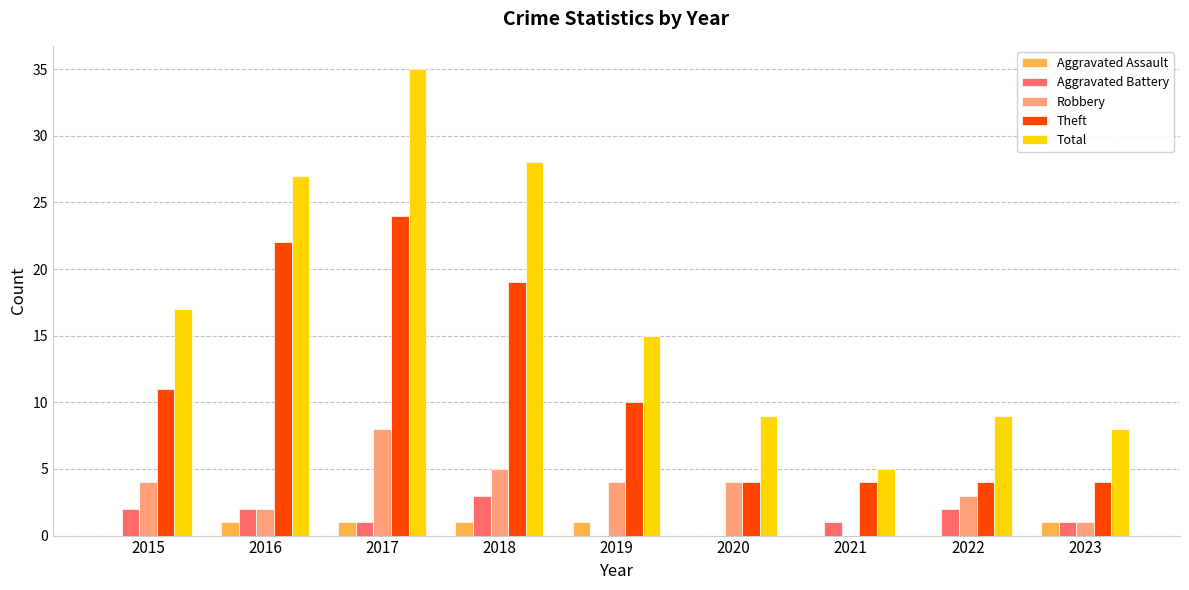

At which category does the chart reach its peak across all series?

2017